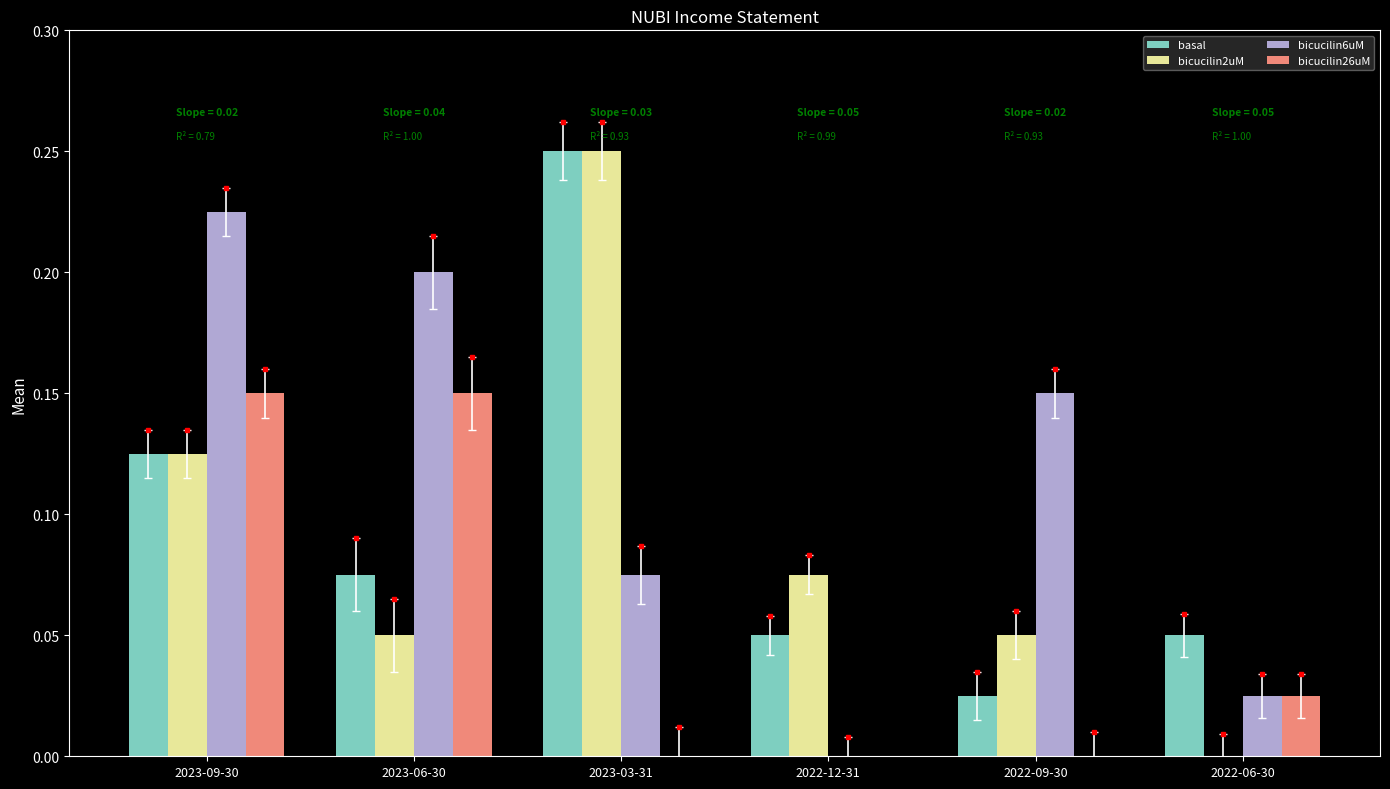

Reading left to right, transcribe all the data shown in this chart.

basal: 2023-09-30=0.1	2023-06-30=0.1	2023-03-31=0.2	2022-12-31=0.1	2022-09-30=0.0	2022-06-30=0.1
bicucilin2uM: 2023-09-30=0.1	2023-06-30=0.1	2023-03-31=0.2	2022-12-31=0.1	2022-09-30=0.1	2022-06-30=0.0
bicucilin6uM: 2023-09-30=0.2	2023-06-30=0.2	2023-03-31=0.1	2022-12-31=0.0	2022-09-30=0.1	2022-06-30=0.0
bicucilin26uM: 2023-09-30=0.1	2023-06-30=0.1	2023-03-31=0.0	2022-12-31=-0.0	2022-09-30=0.0	2022-06-30=0.0